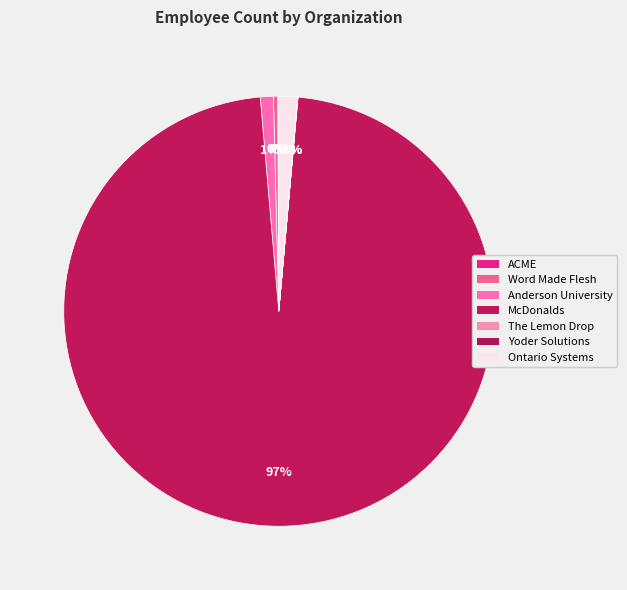

Which slice is the largest?

McDonalds